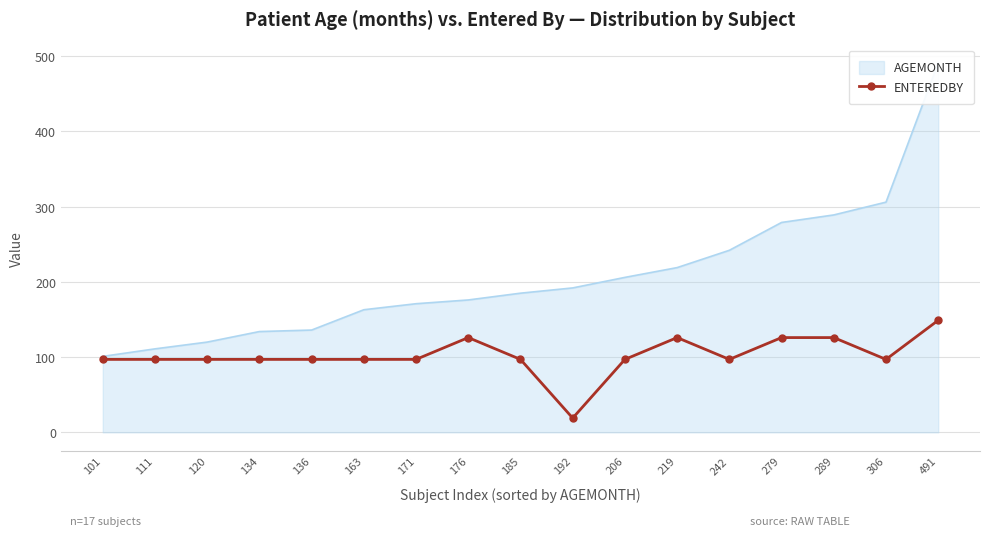

Reading left to right, transcribe all the data shown in this chart.

101=97	111=97	120=97	134=97	136=97	163=97	171=97	176=126	185=97	192=19	206=97	219=126	242=97	279=126	289=126	306=97	491=149